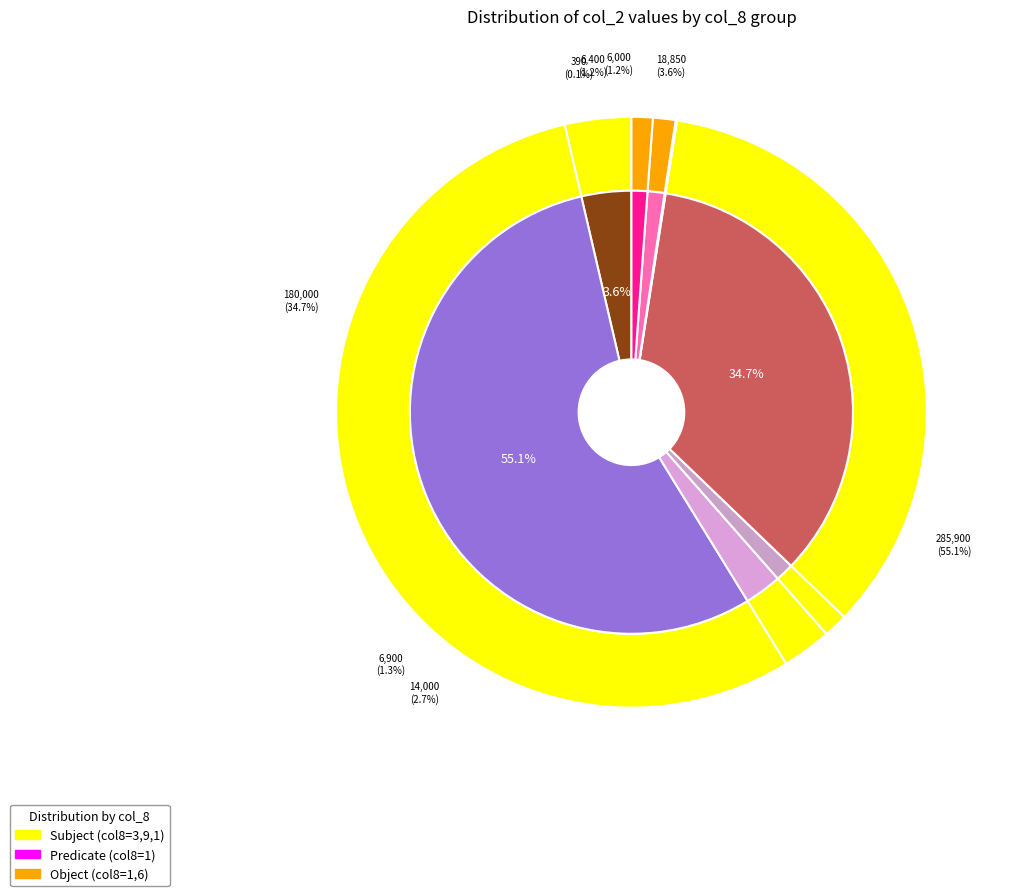

What is the largest slice in the pie chart?

9